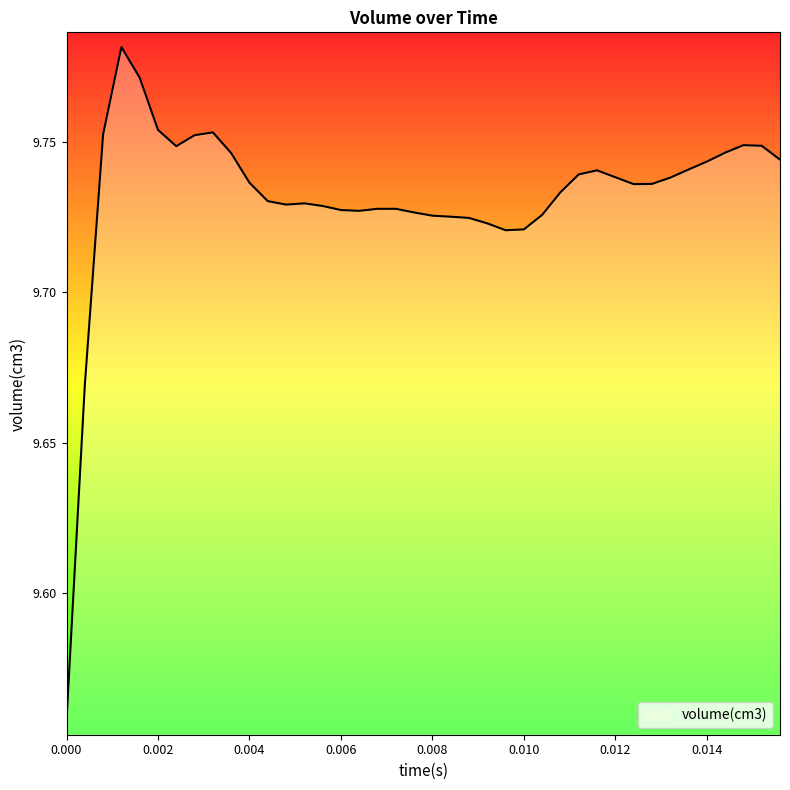

What is the value of the 24th point from the left?

9.7